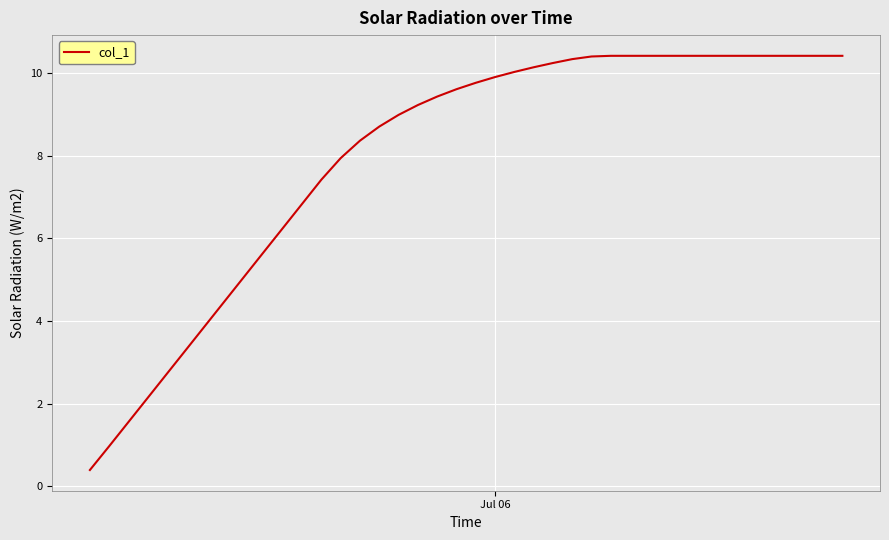

What is the minimum value shown in the chart?

0.4